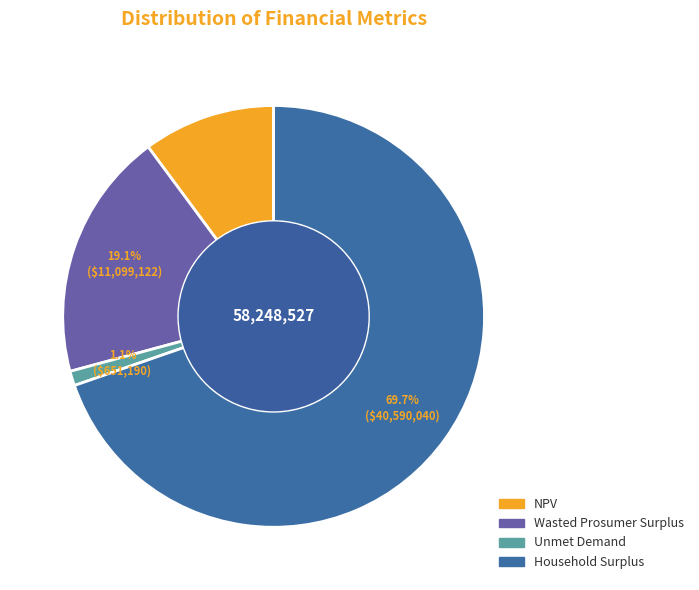

Which slice represents more than half of the pie?

Household Surplus